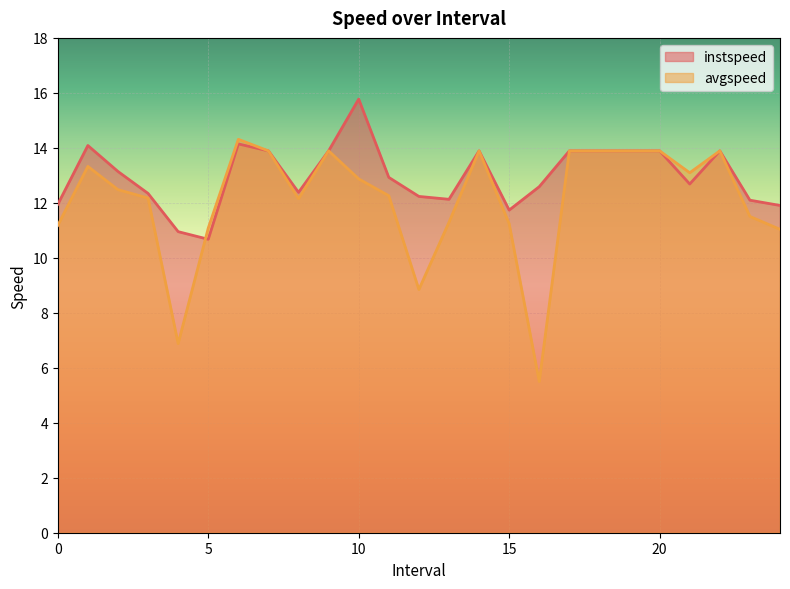

What is the lowest value of the instspeed series?

10.7